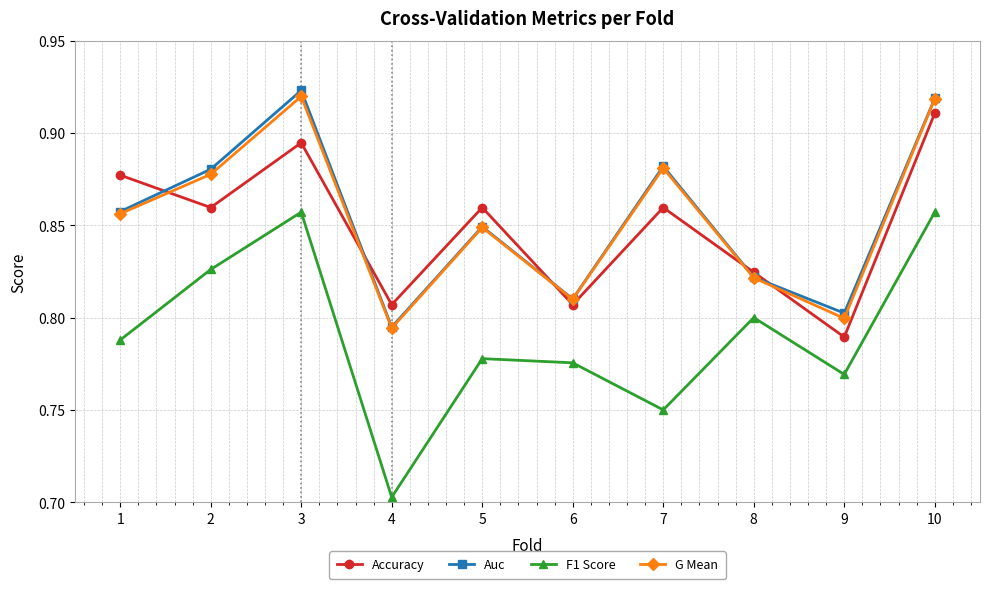

Does the chart display data point markers on the line(s)?

Yes